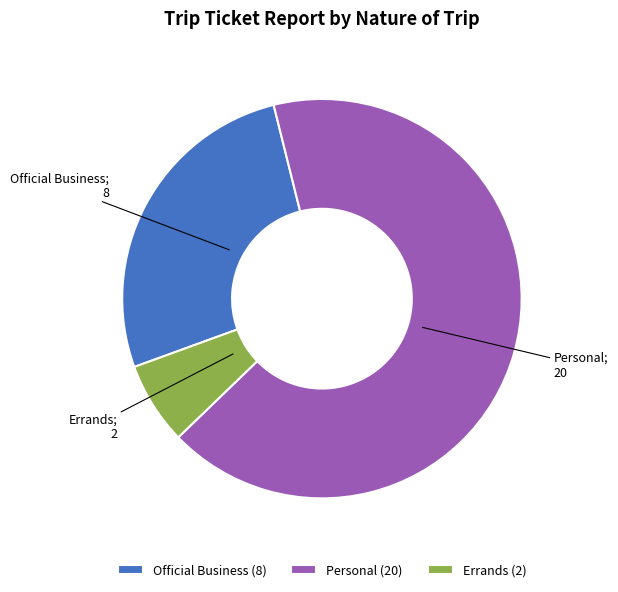

What is the ratio of the value at Official Business (8) to the value at Errands (2)?

4.0